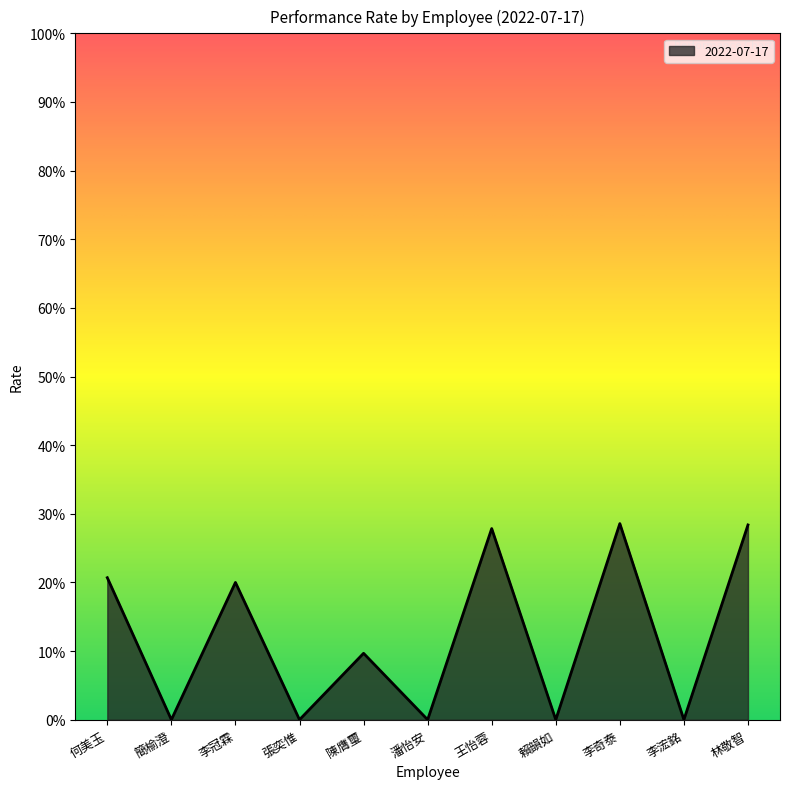

Does the chart display data point markers on the line(s)?

No